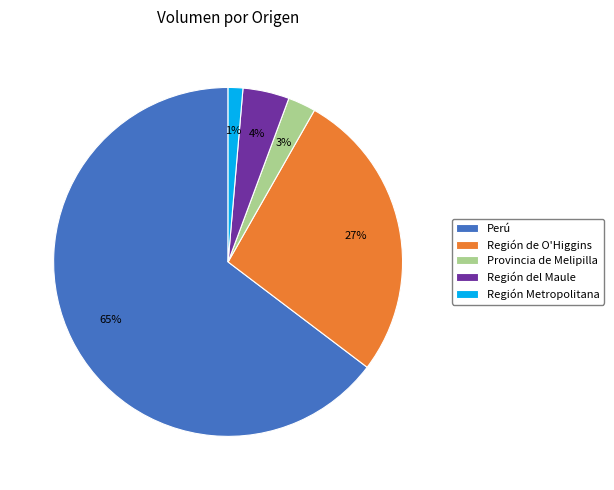

Which category has the smallest portion of the pie?

Región Metropolitana